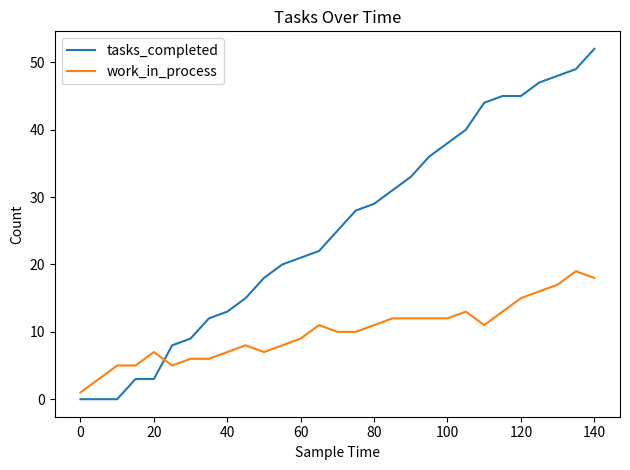

What is the sum of all work_in_process values?

289